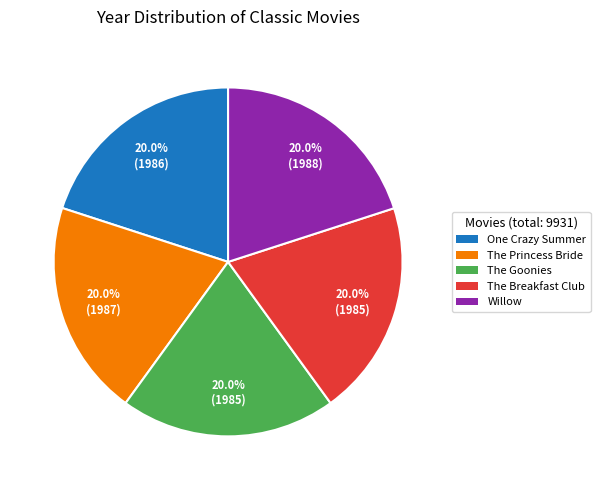

What percentage do The Goonies and The Princess Bride together represent?

40.0%